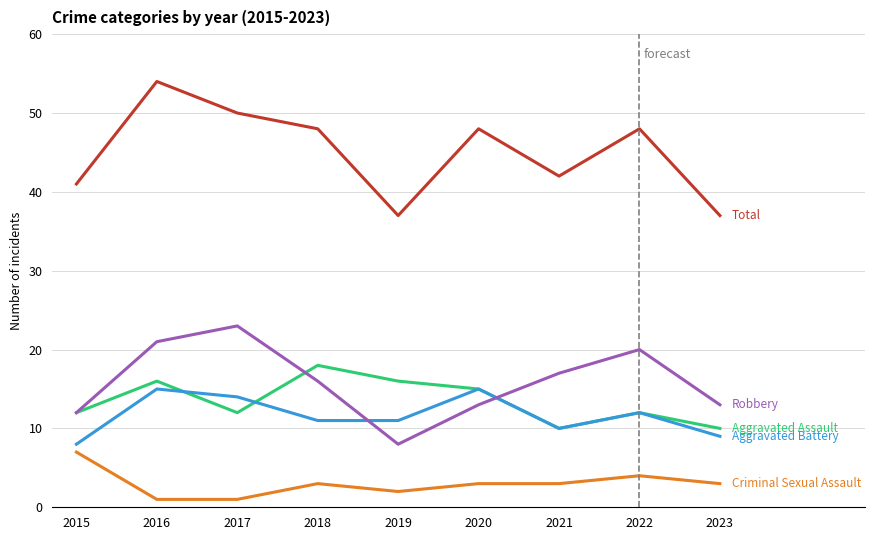

Reading left to right, what are all the values shown in this chart?

Aggravated Assault: 12	16	12	18	16	15	10	12	10
Aggravated Battery: 8	15	14	11	11	15	10	12	9
Criminal Sexual Assault: 7	1	1	3	2	3	3	4	3
Robbery: 12	21	23	16	8	13	17	20	13
Total: 41	54	50	48	37	48	42	48	37